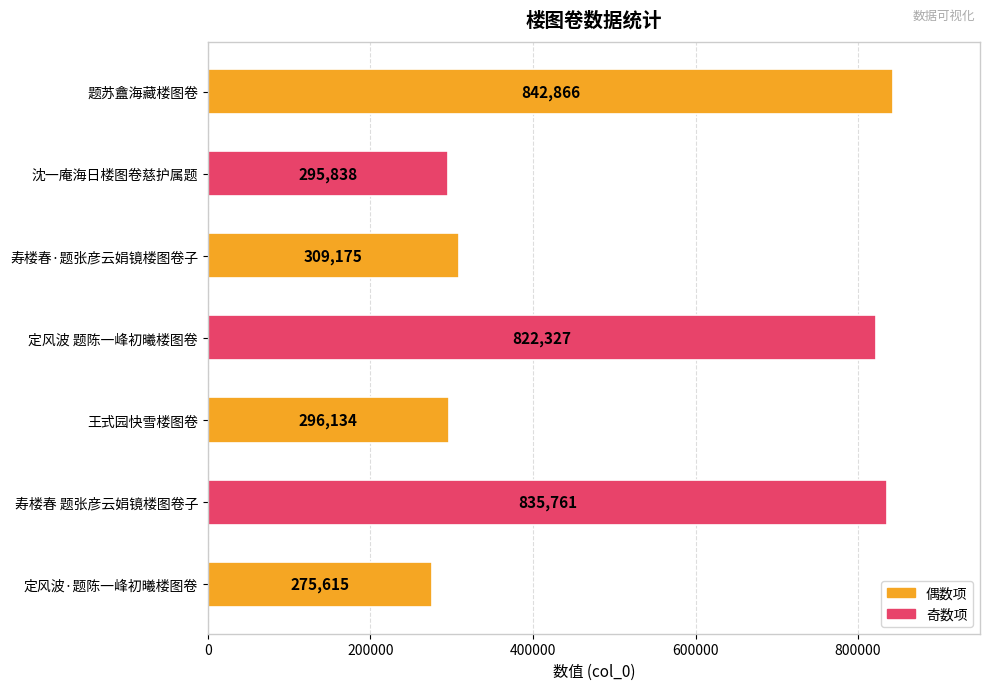

List the labels in order of value, largest first.

题苏盦海藏楼图卷, 寿楼春 题张彦云娟镜楼图卷子, 定风波 题陈一峰初曦楼图卷, 寿楼春·题张彦云娟镜楼图卷子, 王式园快雪楼图卷, 沈一庵海日楼图卷慈护属题, 定风波·题陈一峰初曦楼图卷